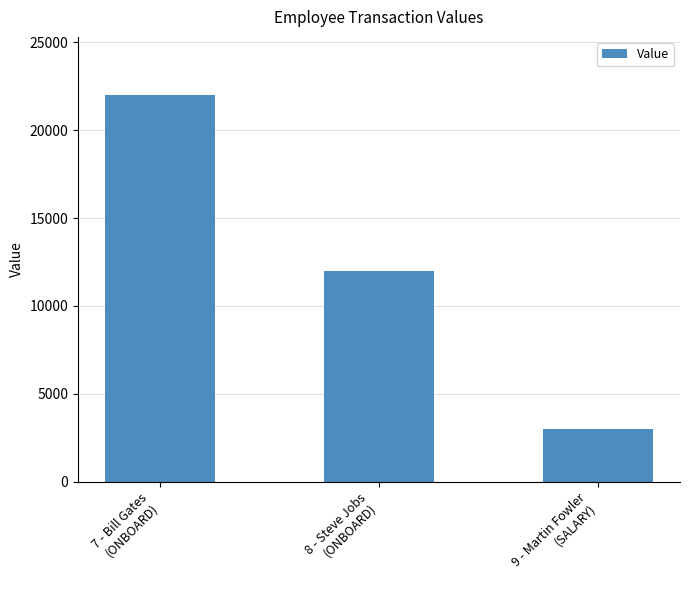

What is the greatest value displayed?

22000